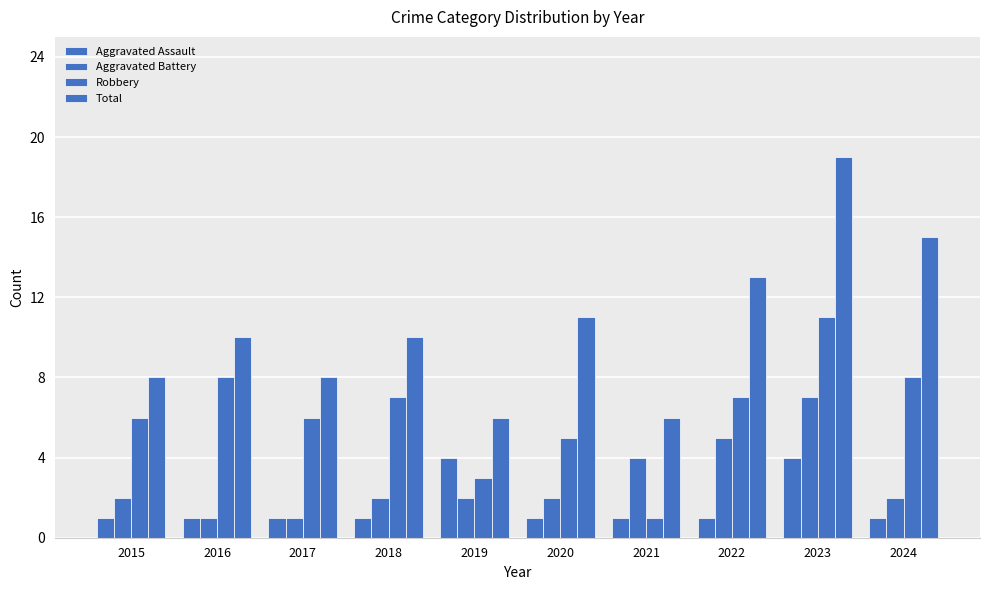

What is the smallest value displayed?

1